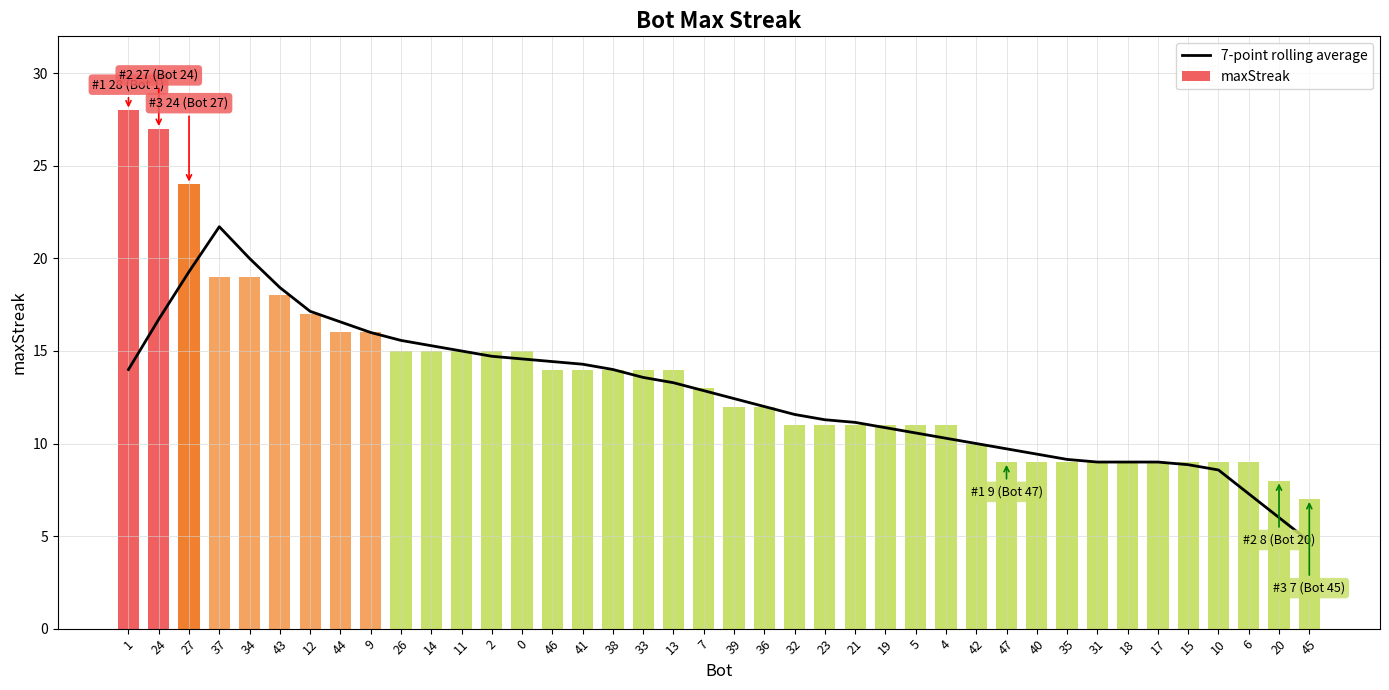

What is the lowest value of the 7-point rolling average series?

4.7